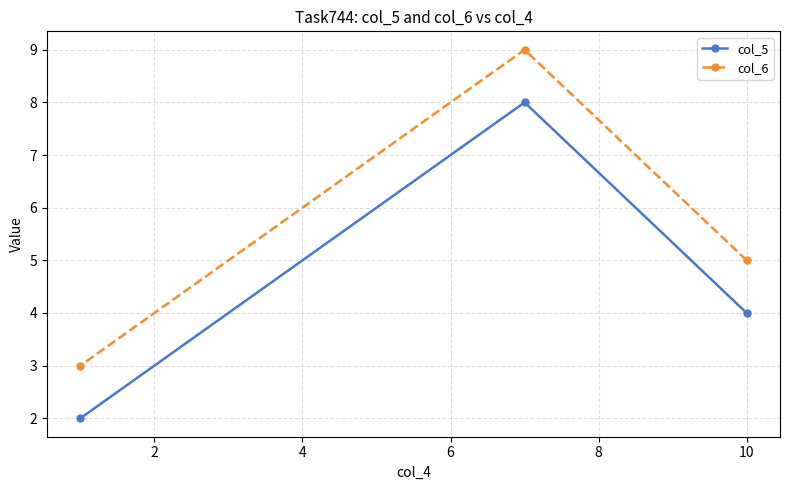

List the series in order of their peak value, lowest first.

col_5, col_6